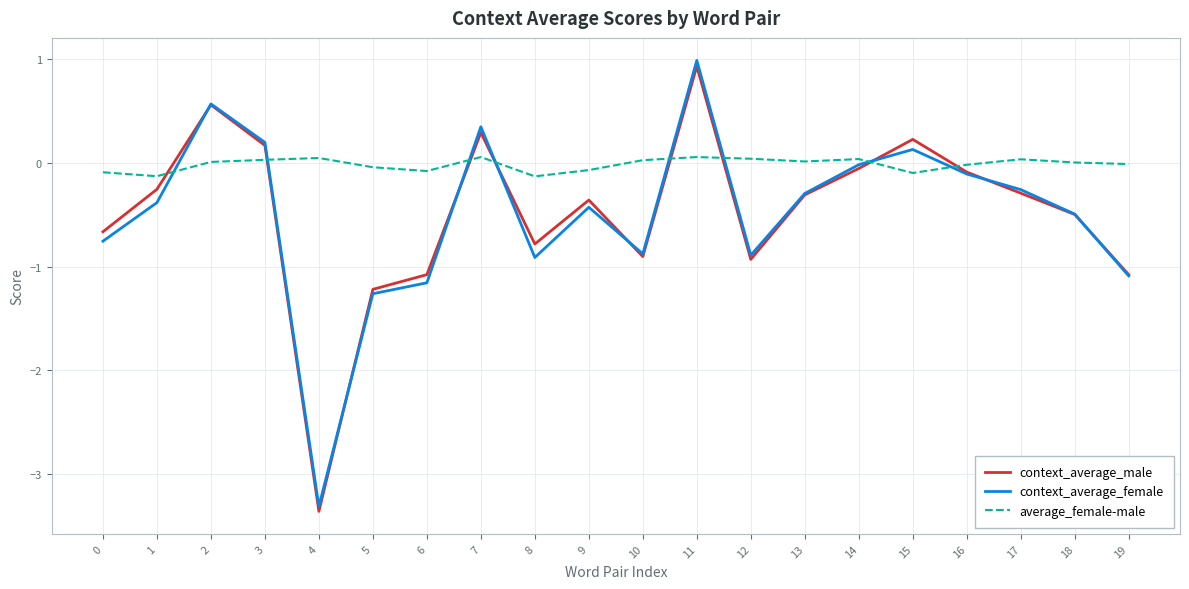

At which category does the chart reach its peak across all series?

11